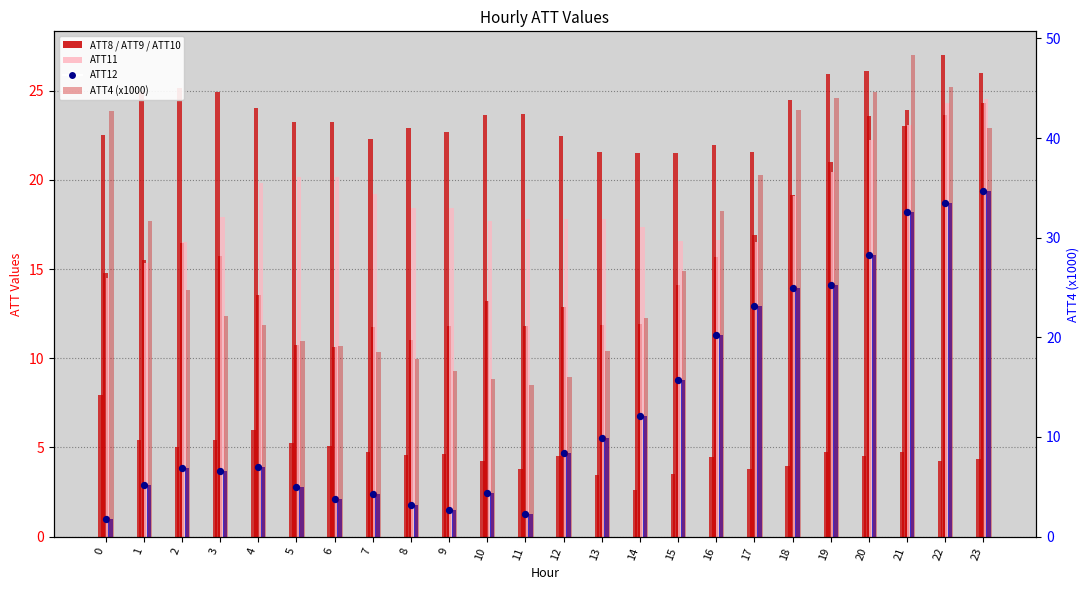

What is the total value across all series at 2?

91.7